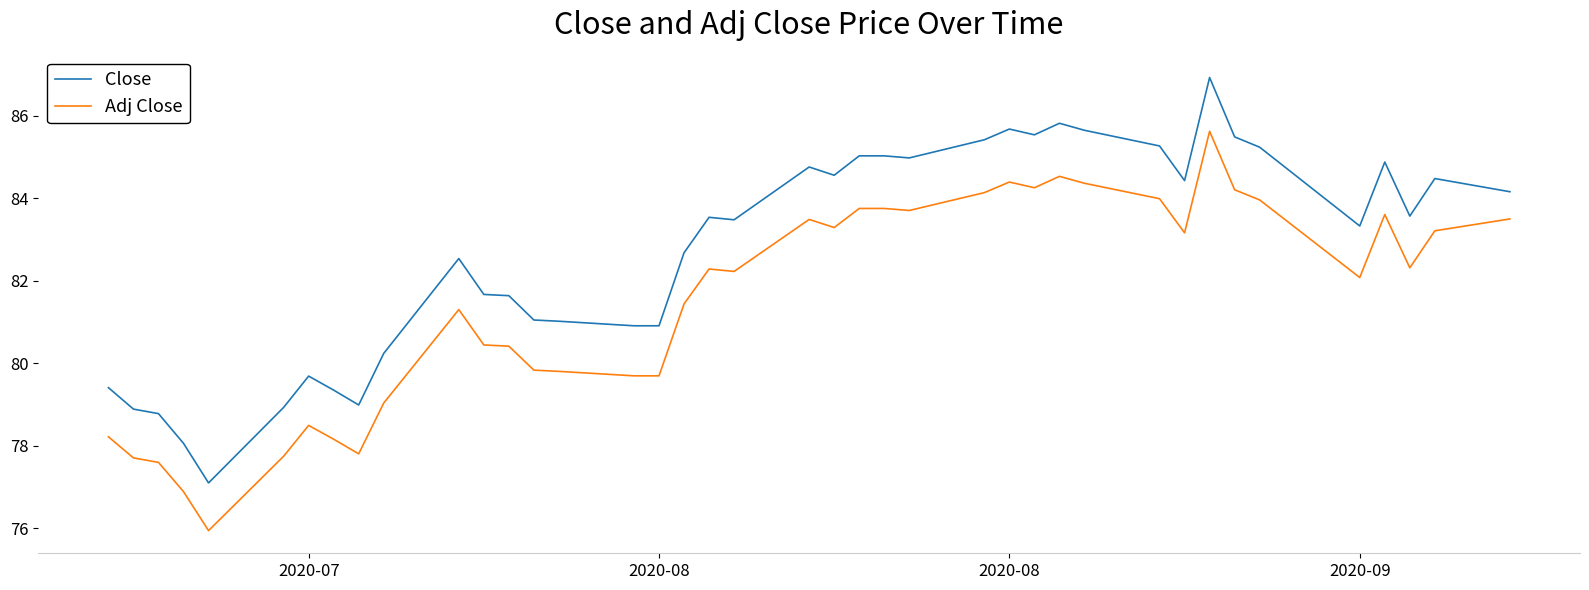

What are all the series names shown in the legend?

Close, Adj Close